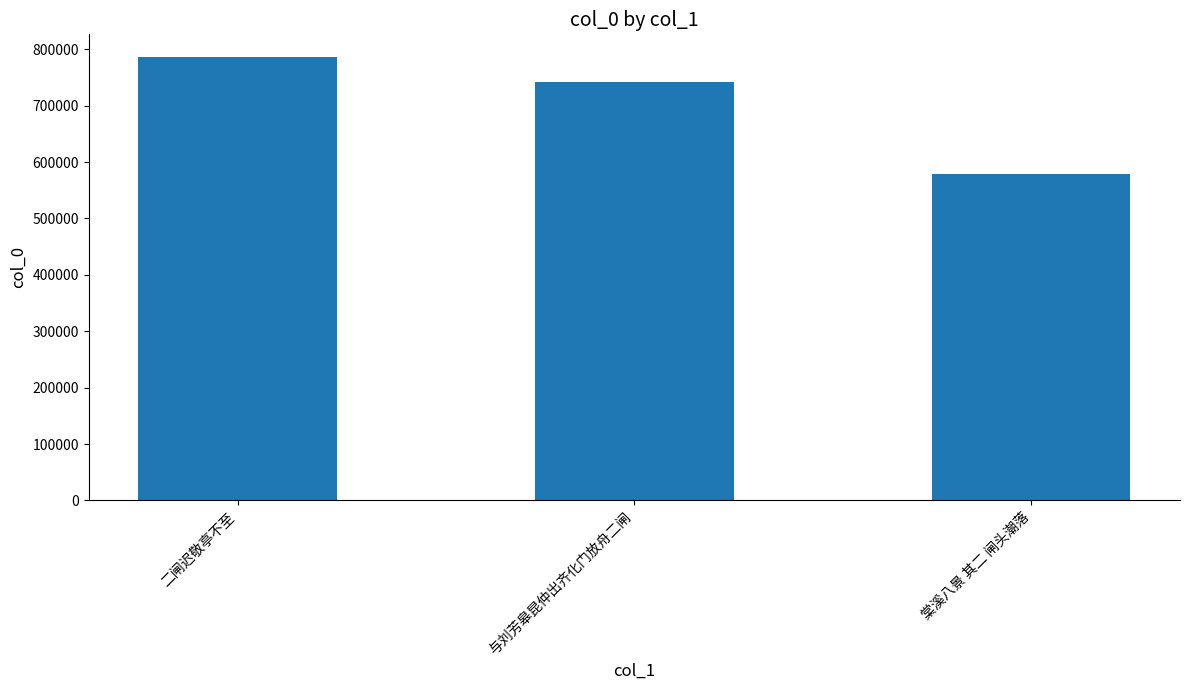

Rank the categories by value from lowest to highest.

棠溪八景 其二 闸头潮落, 与刘芳皋昆仲出齐化门放舟二闸, 二闸迟敬亭不至